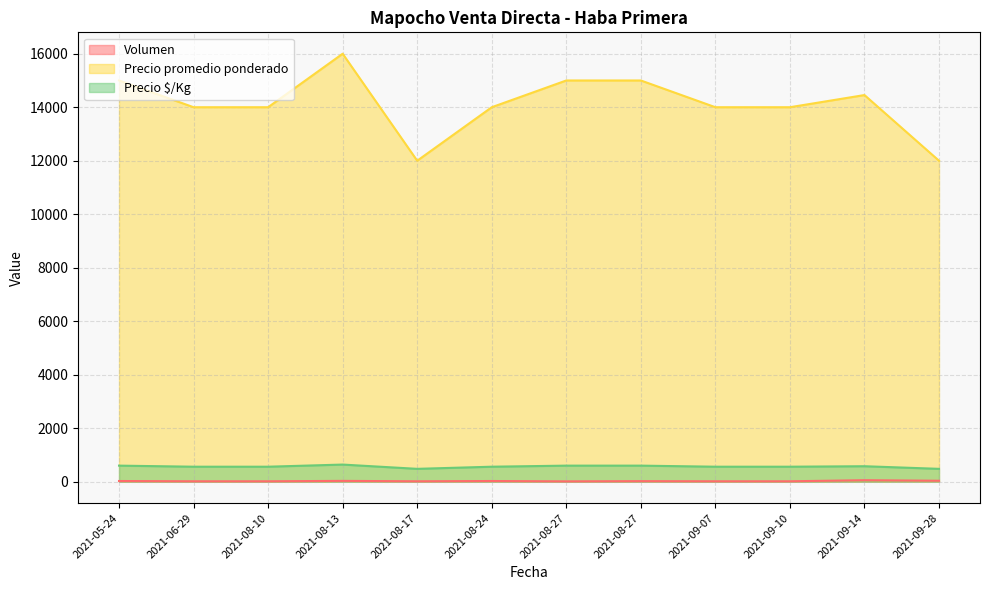

Reading right to left, list all the values displayed in this chart.

Volumen: 2021-09-28=35	2021-09-14=55	2021-09-10=15	2021-09-07=15	2021-08-27=20	2021-08-27=12	2021-08-24=25	2021-08-17=15	2021-08-13=30	2021-08-10=15	2021-06-29=15	2021-05-24=25
Precio promedio ponderado: 2021-09-28=12000	2021-09-14=14455	2021-09-10=14000	2021-09-07=14000	2021-08-27=15000	2021-08-27=15000	2021-08-24=14000	2021-08-17=12000	2021-08-13=16000	2021-08-10=14000	2021-06-29=14000	2021-05-24=15000
Precio $/Kg: 2021-09-28=480	2021-09-14=578	2021-09-10=560	2021-09-07=560	2021-08-27=600	2021-08-27=600	2021-08-24=560	2021-08-17=480	2021-08-13=640	2021-08-10=560	2021-06-29=560	2021-05-24=600